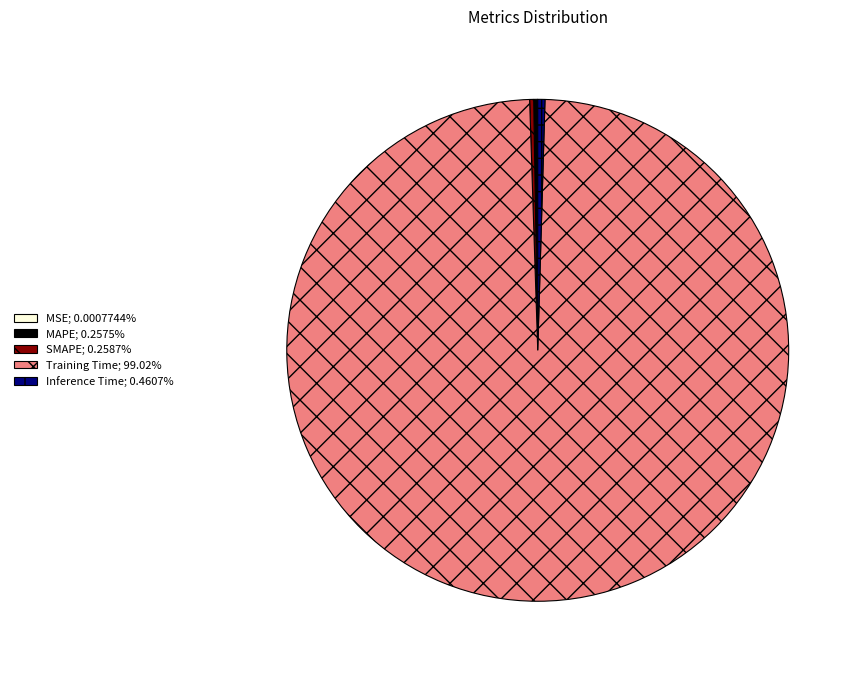

Is there a majority slice in this chart?

Yes